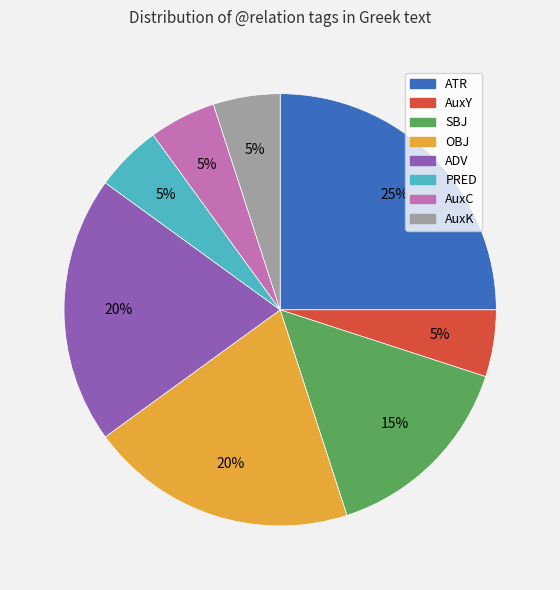

Count the number of slices in the pie.

8